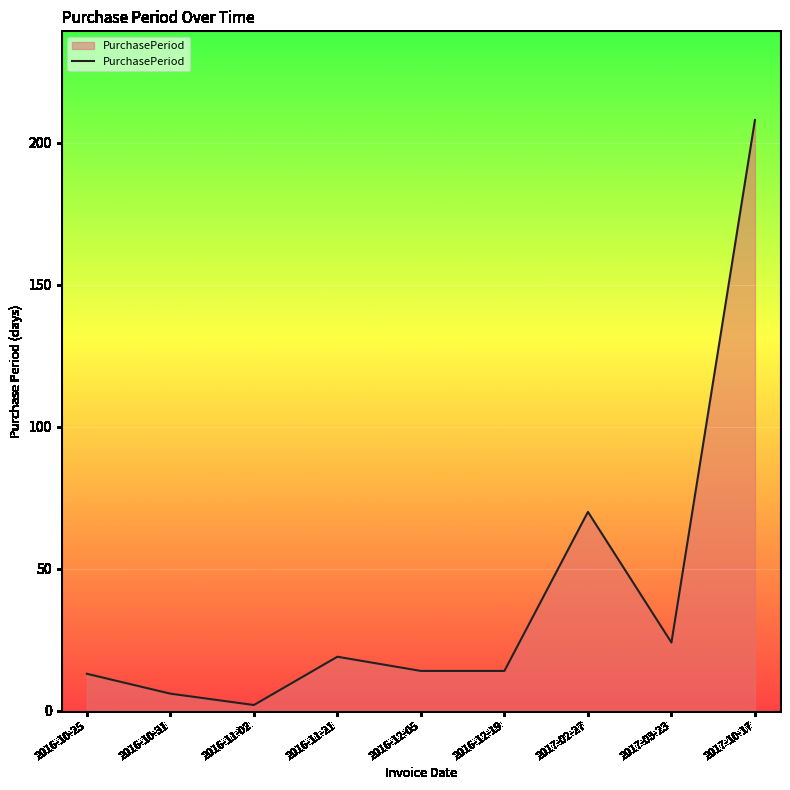

Does the chart have visible grid lines?

Yes